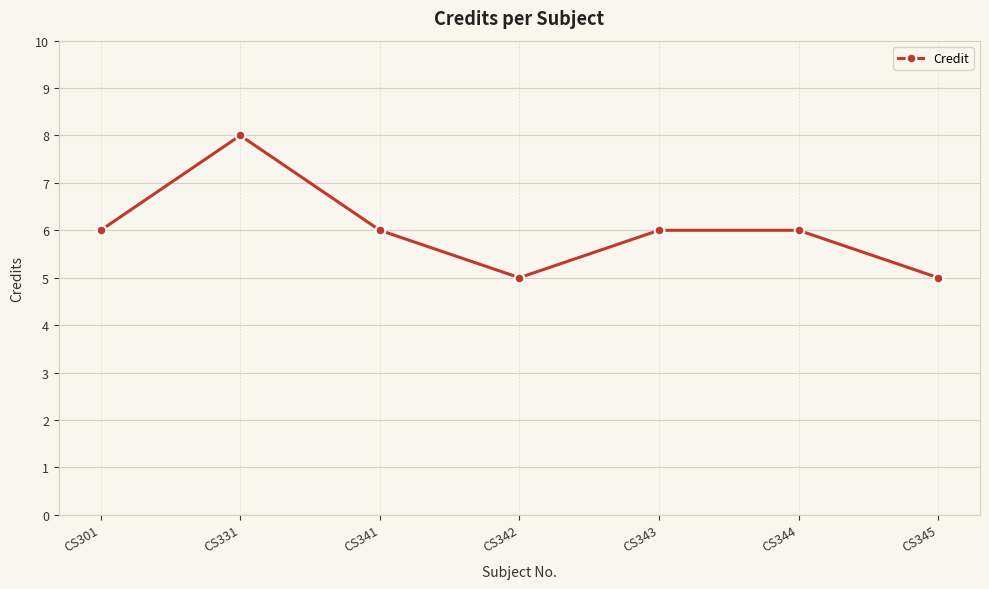

What is the difference between the maximum and minimum values?

3